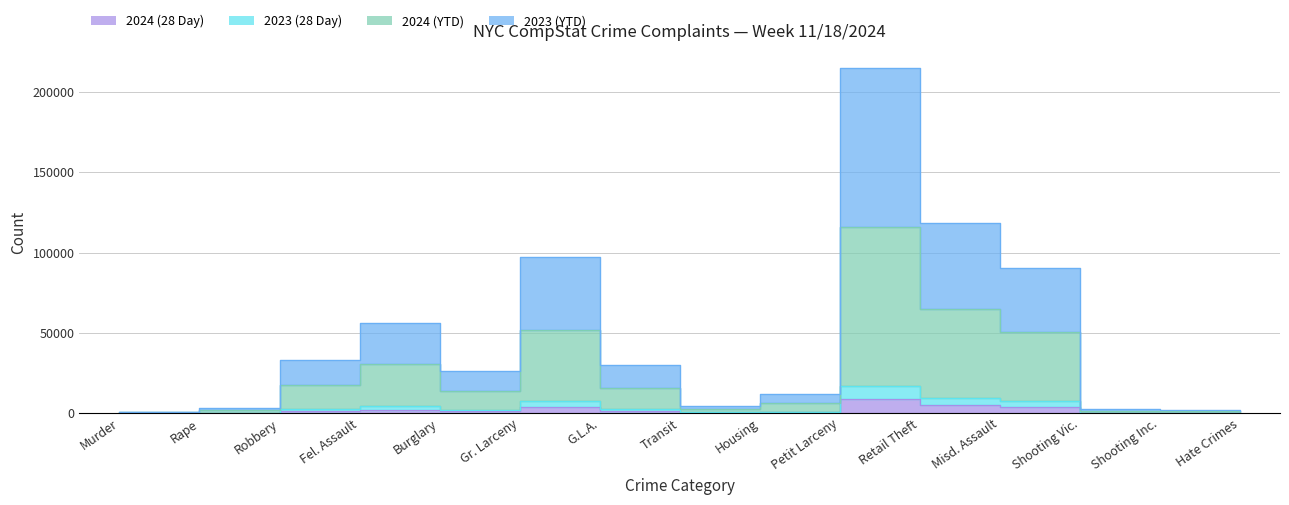

How many distinct data groups are displayed?

4